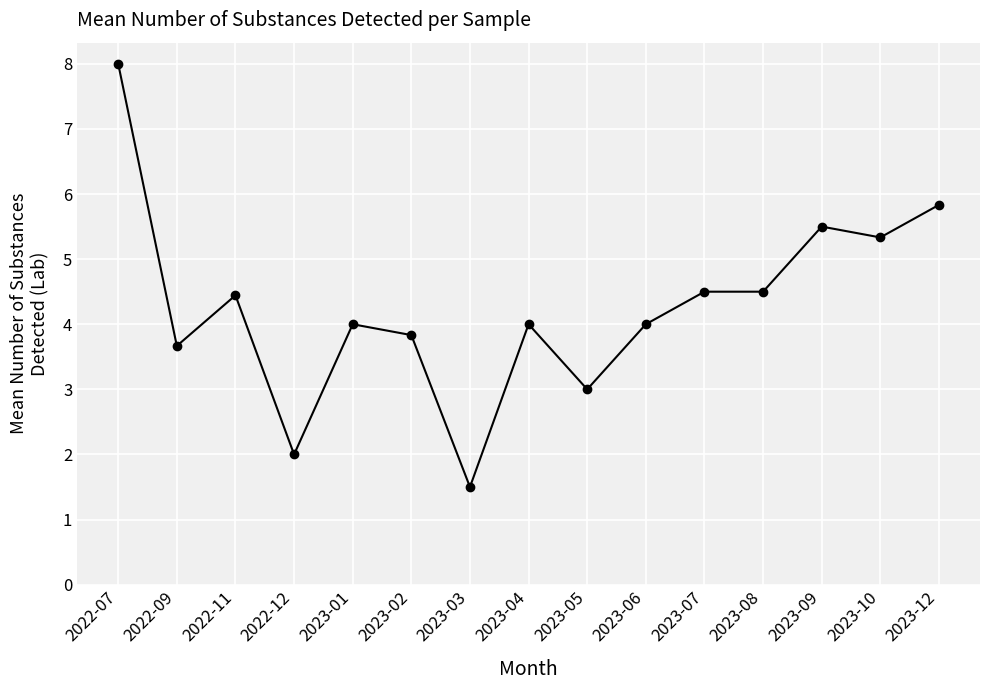

What is the label of the 15th point from the left?

2023-12